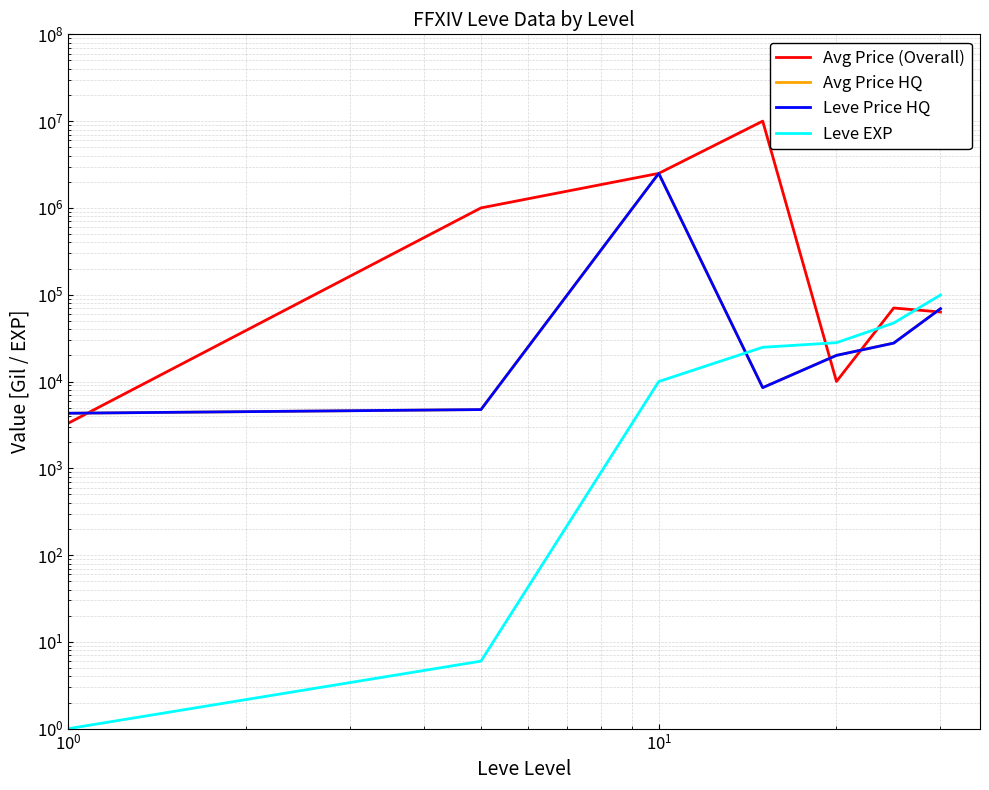

Where does the Leve Price HQ series first go above 20000?

$\mathdefault{10^{1}}$